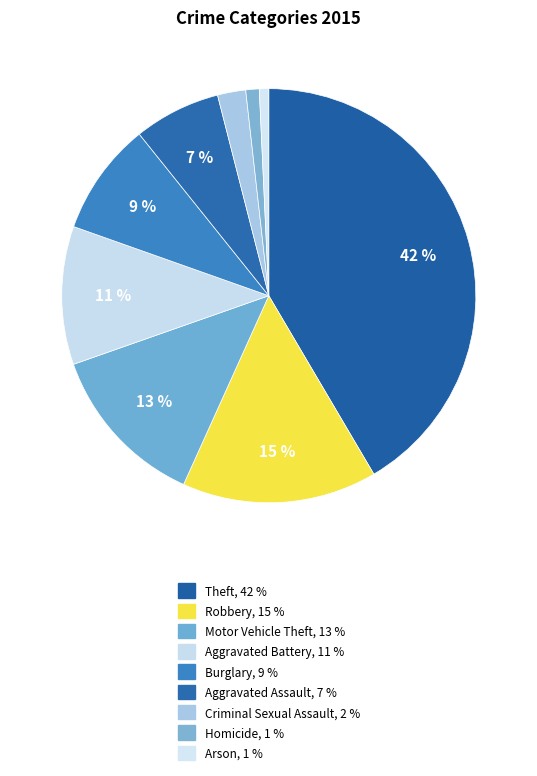

How many slices are in this pie chart?

9